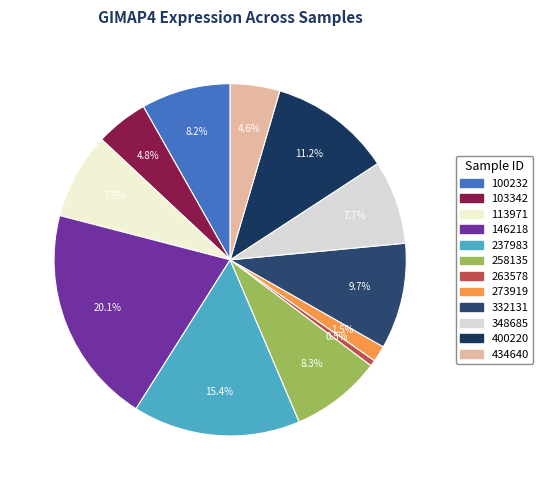

To the nearest percent, what is the difference between the 400220 and 100232 slice percentages?

3%